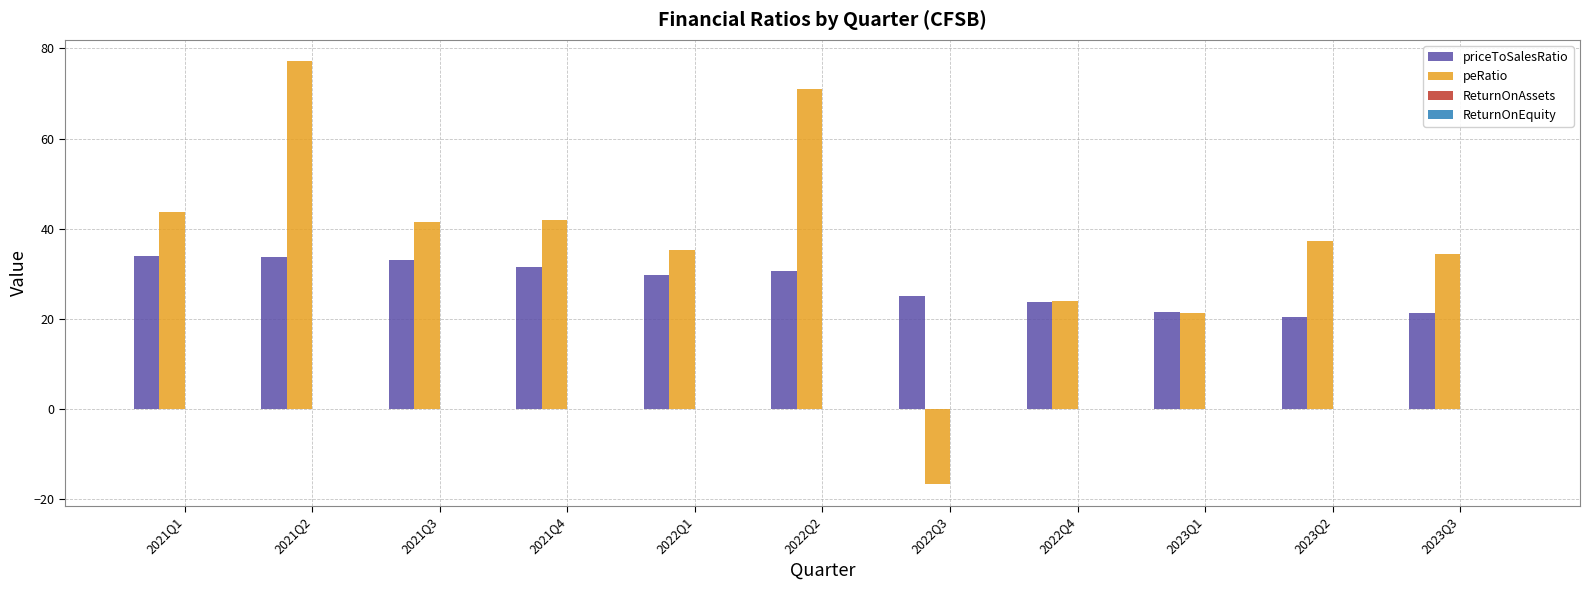

The value of peRatio at 2023Q2 is 37.2. True or false?

True